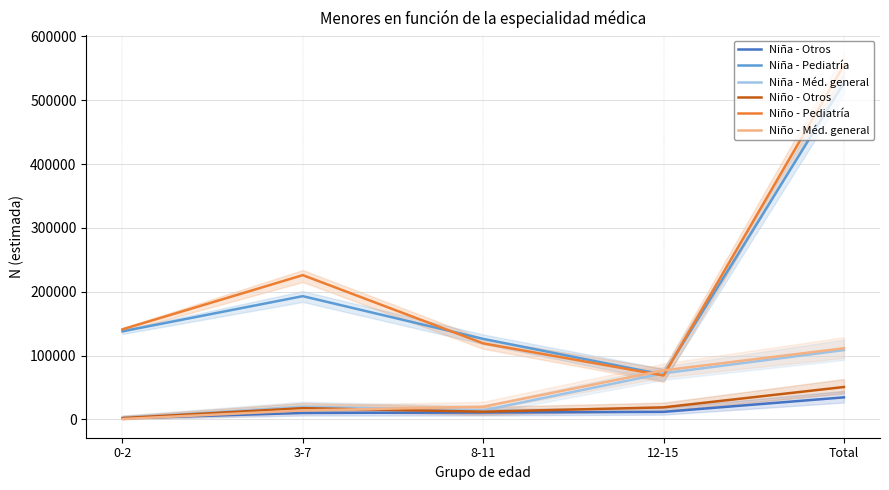

What are all the series names shown in the legend?

Niña - Otros, Niña - Pediatría, Niña - Méd. general, Niño - Otros, Niño - Pediatría, Niño - Méd. general